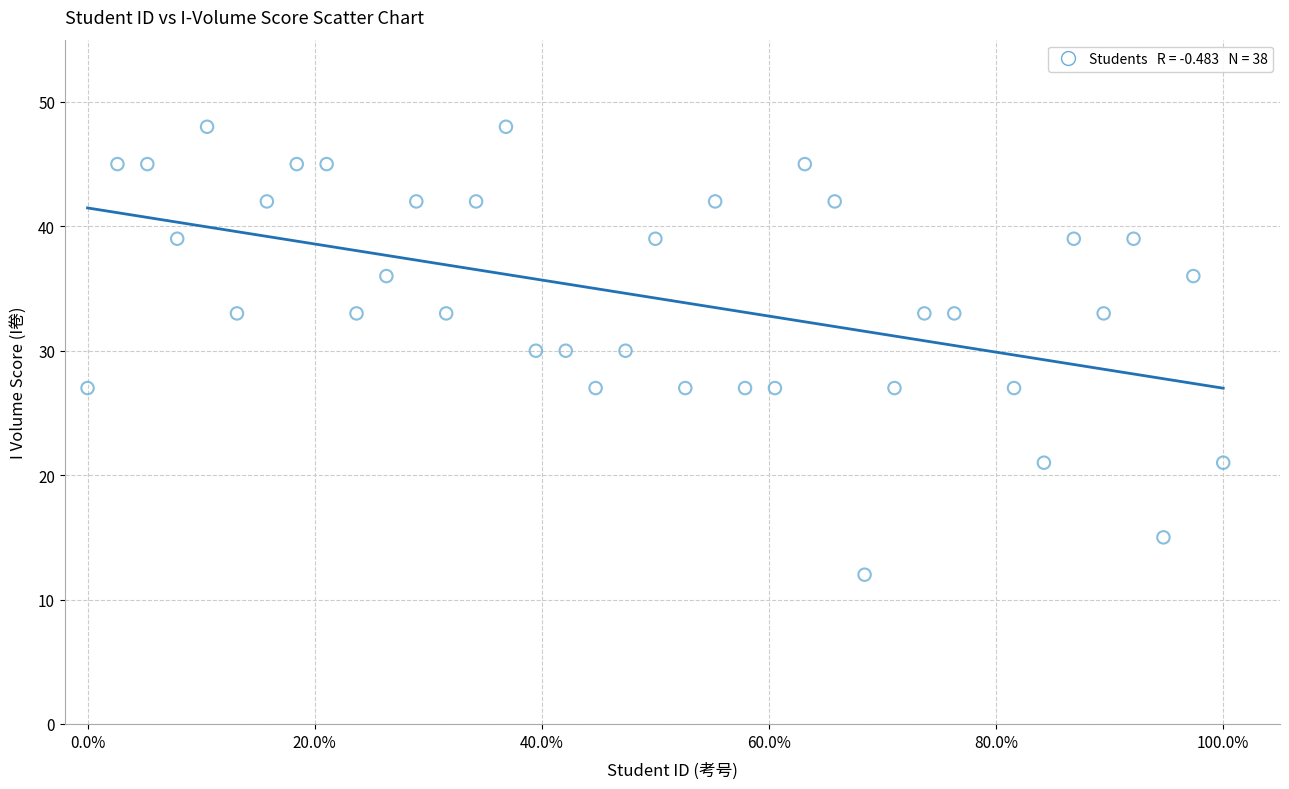

What is the range of Y values (max minus min)?

36